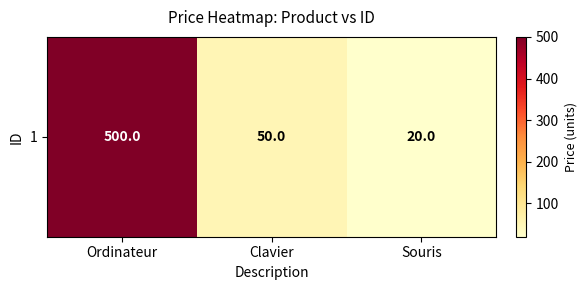

The value at Ordinateur is 271. True or false?

False